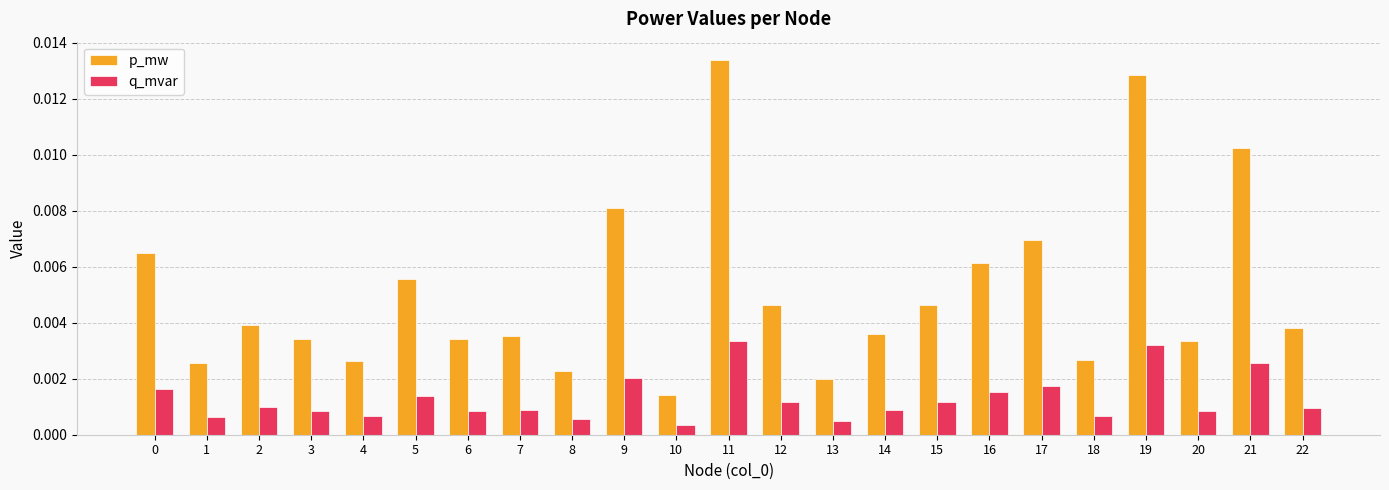

Is the value of q_mvar at 14 greater than the value of p_mw at 13?

No